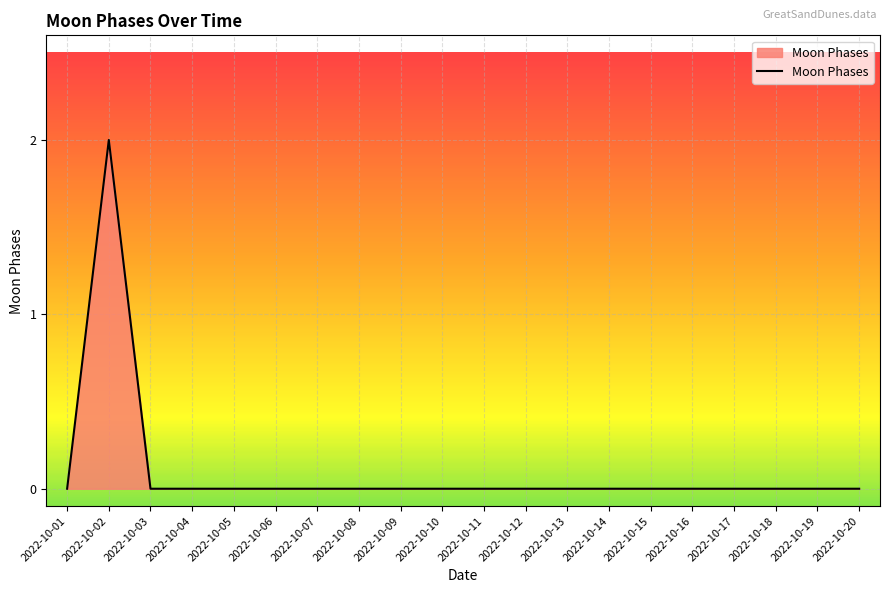

Reading left to right, what are all the values shown in this chart?

0	2	0	0	0	0	0	0	0	0	0	0	0	0	0	0	0	0	0	0